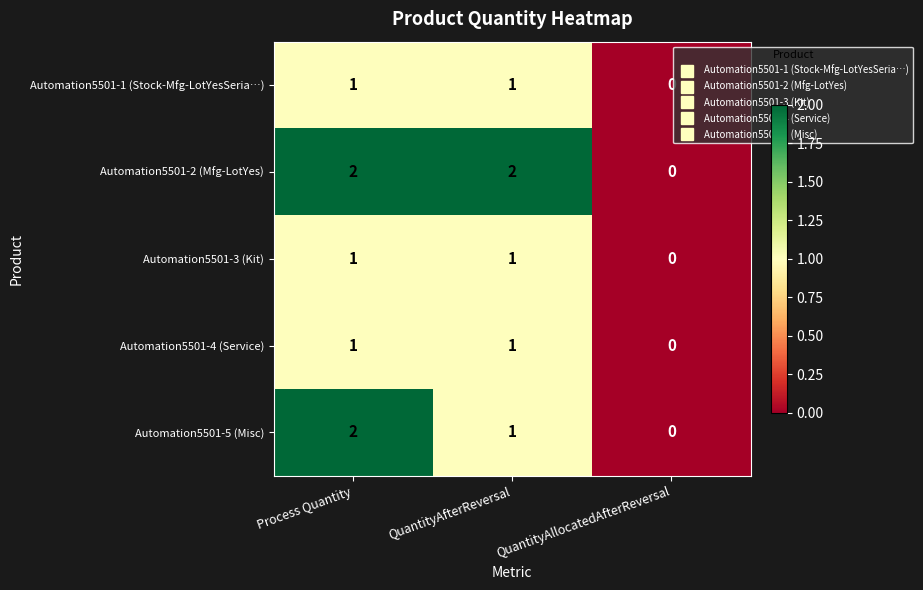

Is it true that Automation5501-5 (Misc) equals 1 at Process Quantity?

False